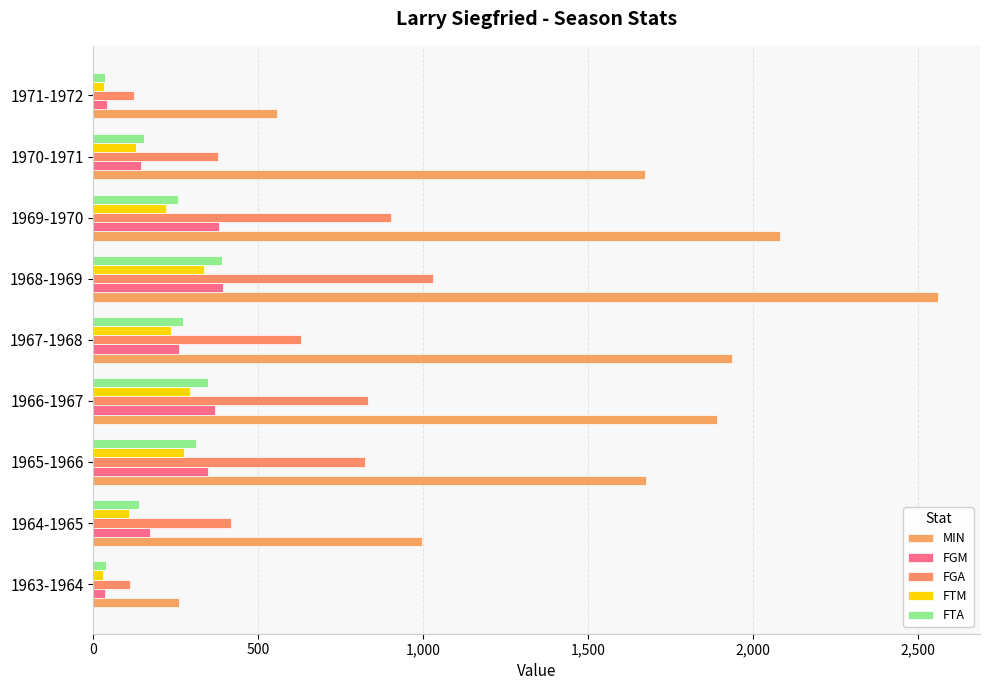

At how many categories does at least one series exceed 679?

7